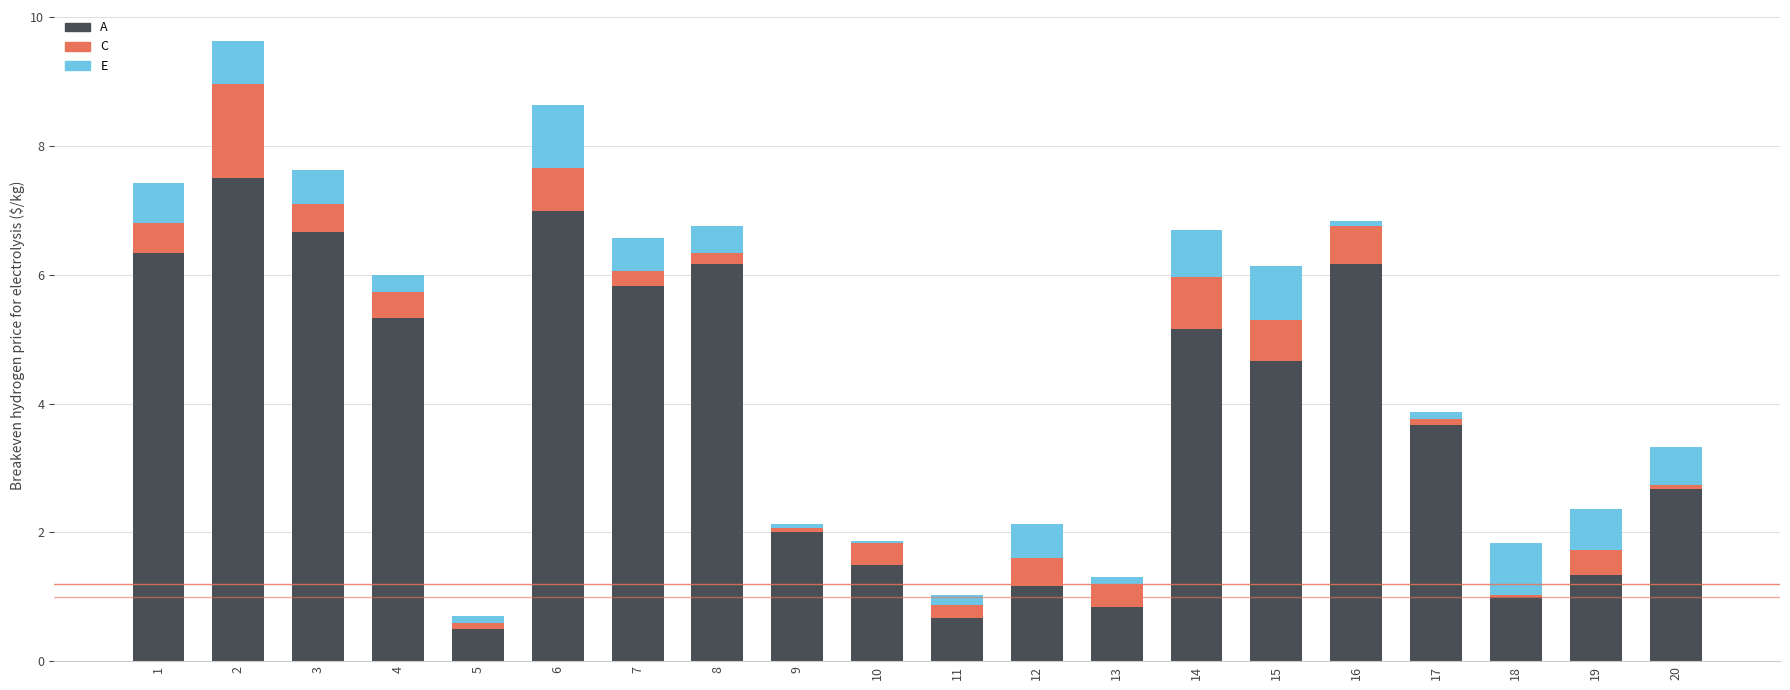

What is the difference between the maximum and minimum values in the A series?

7.0